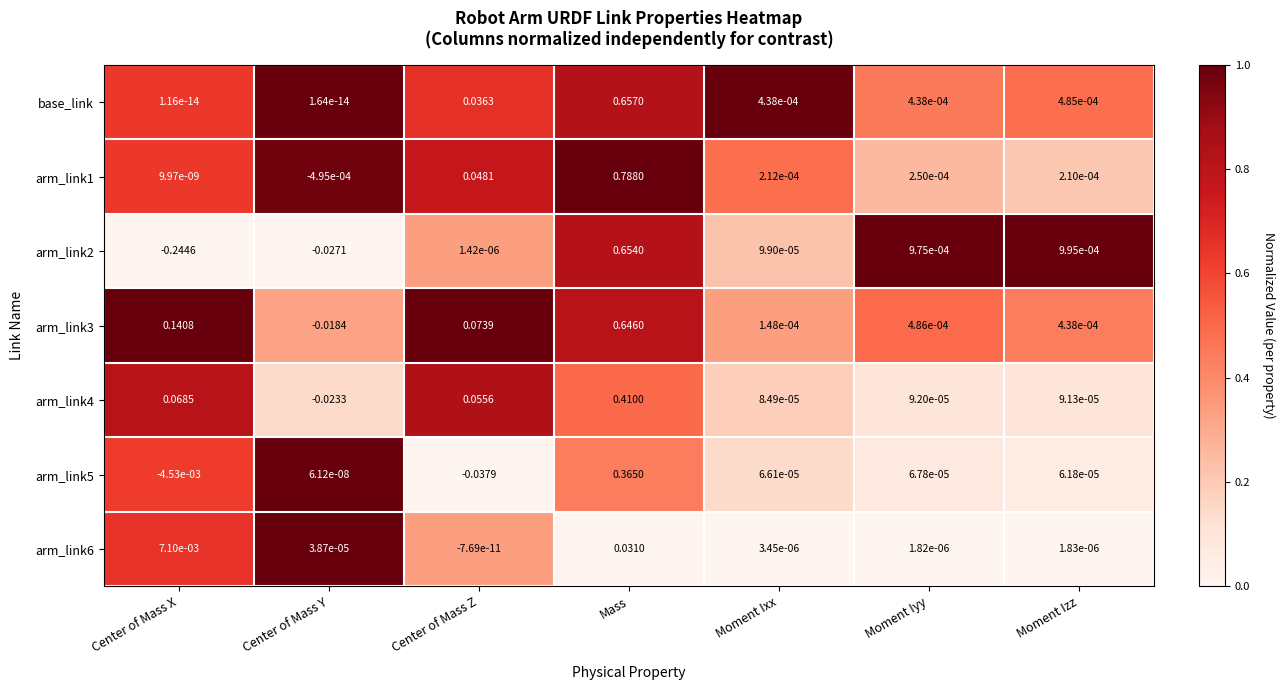

At which category is the sum across all series the highest?

Mass